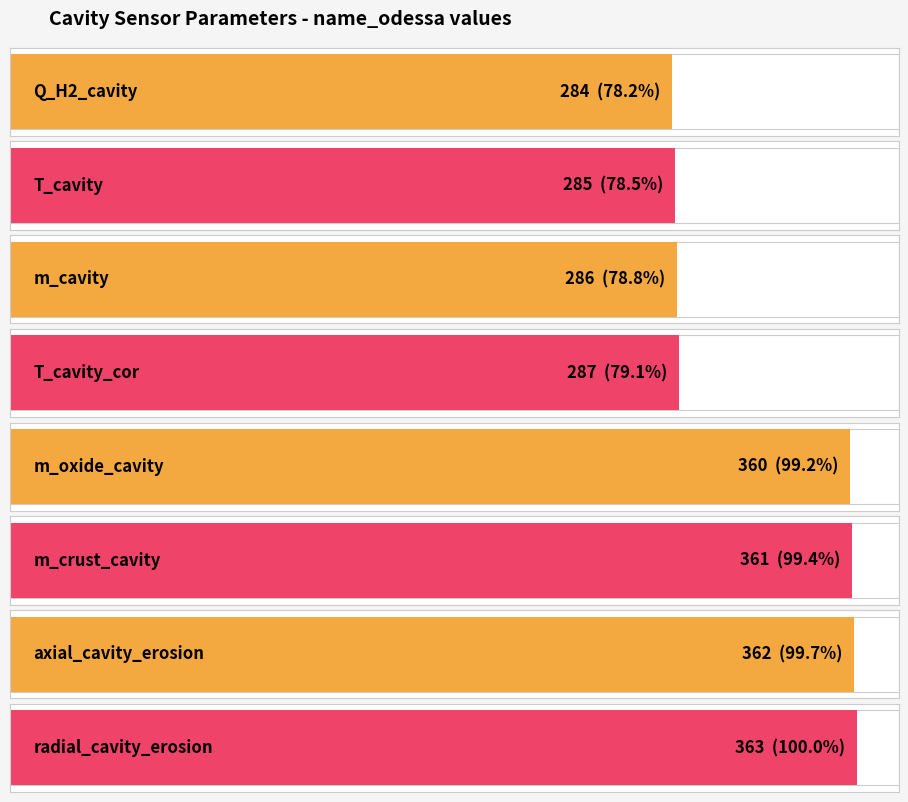

How many bars are there in total?

8